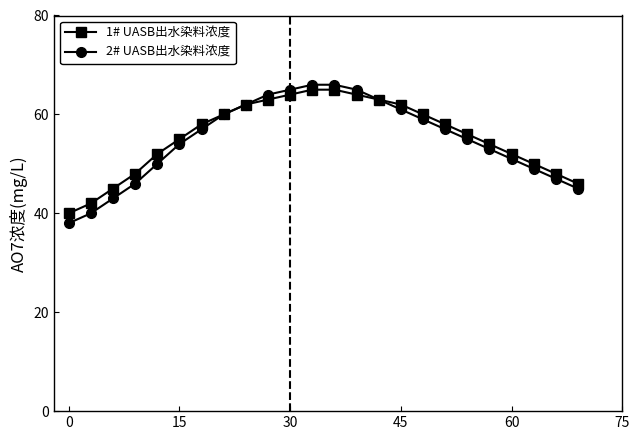

What is the value of the 2# UASB出水染料浓度 point at the 9th from the left?

62